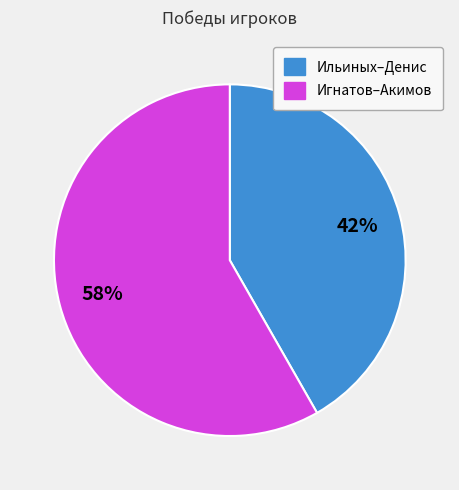

To the nearest percent, what is the average slice percentage?

50%